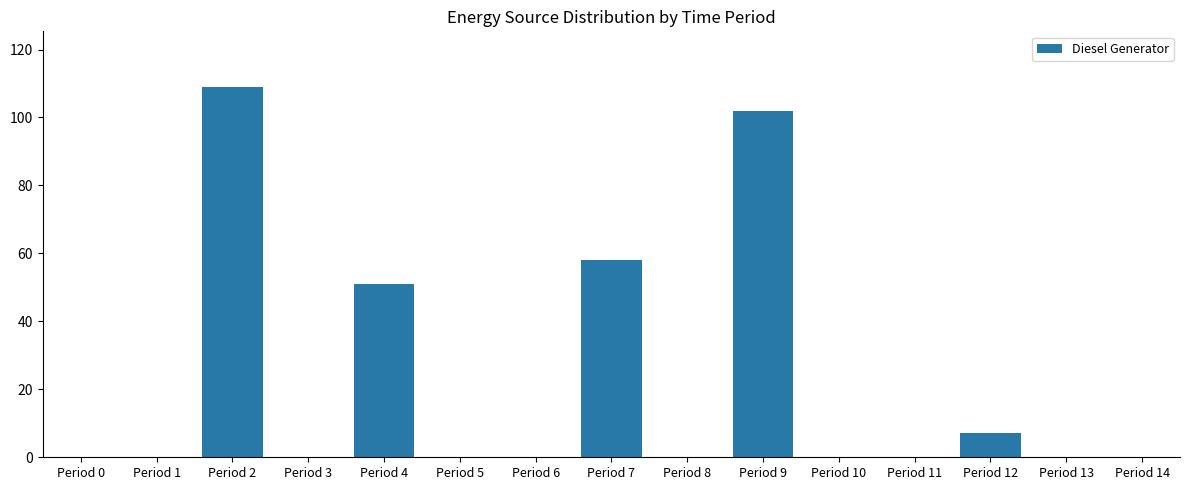

How many data points does each series have?

15